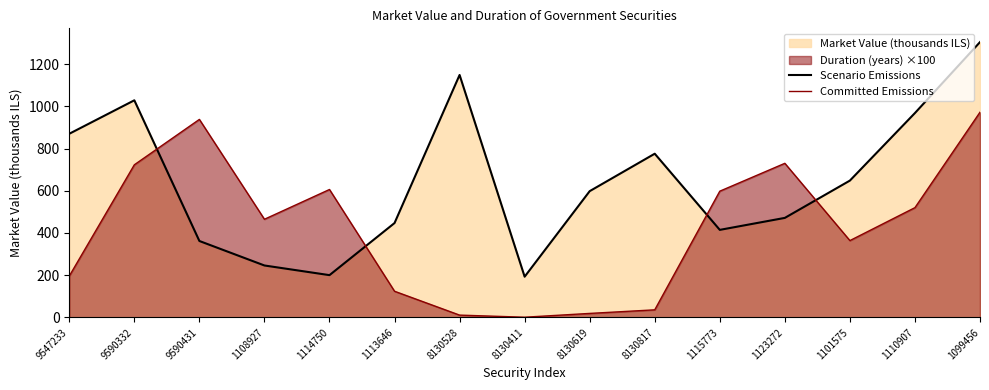

Between 1113646 and 8130528, which series saw the biggest shift?

Scenario Emissions